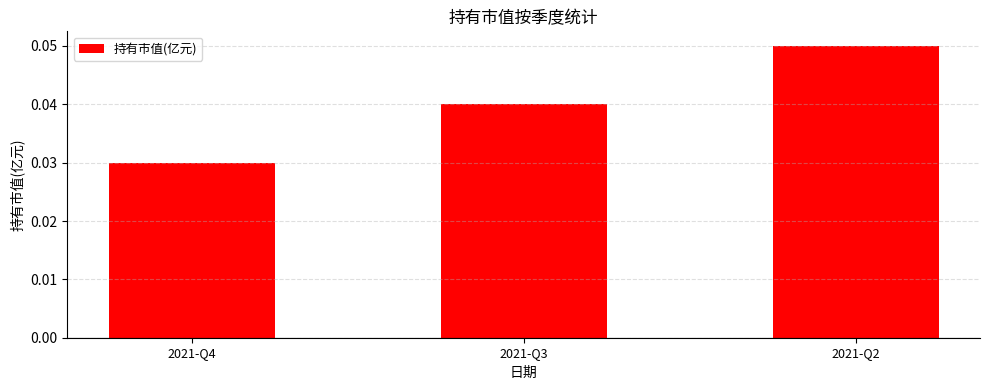

How many data points does each series have?

3